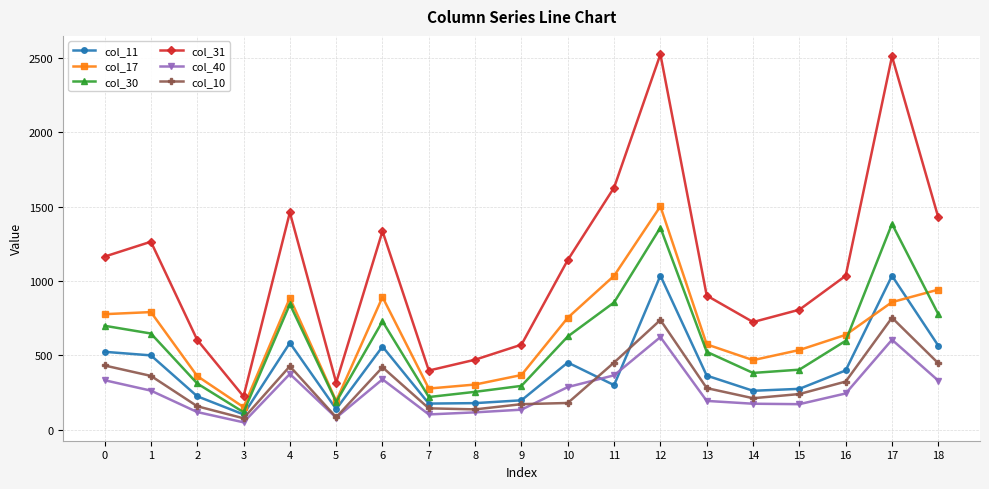

Which series has the widest spread of values?

col_31